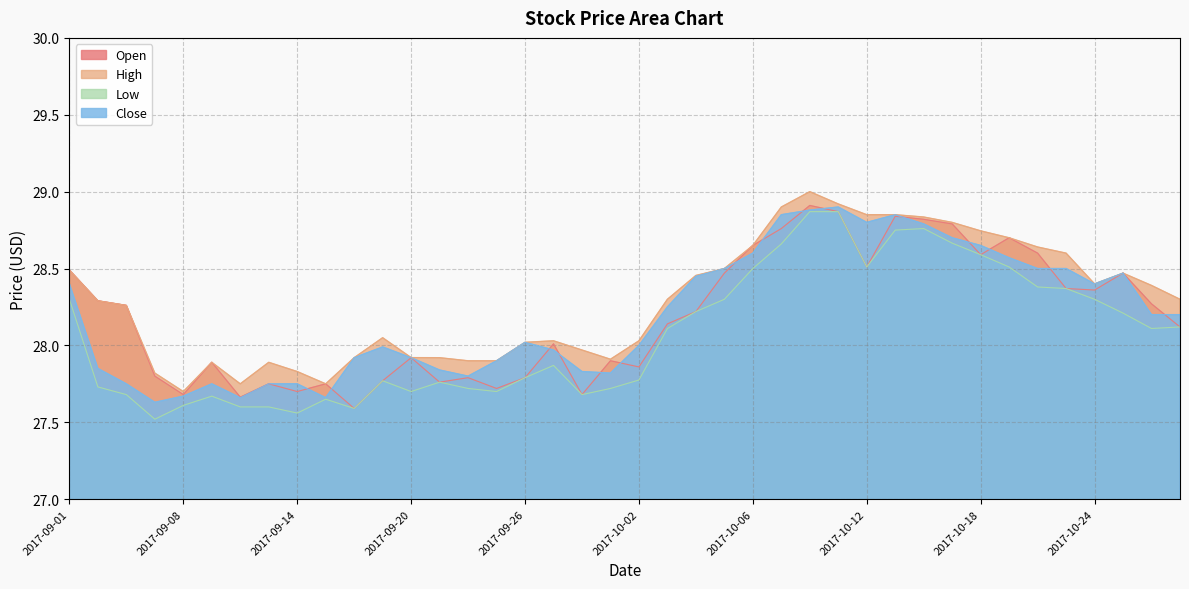

Where does the Open series first go above 28?

2017-09-01